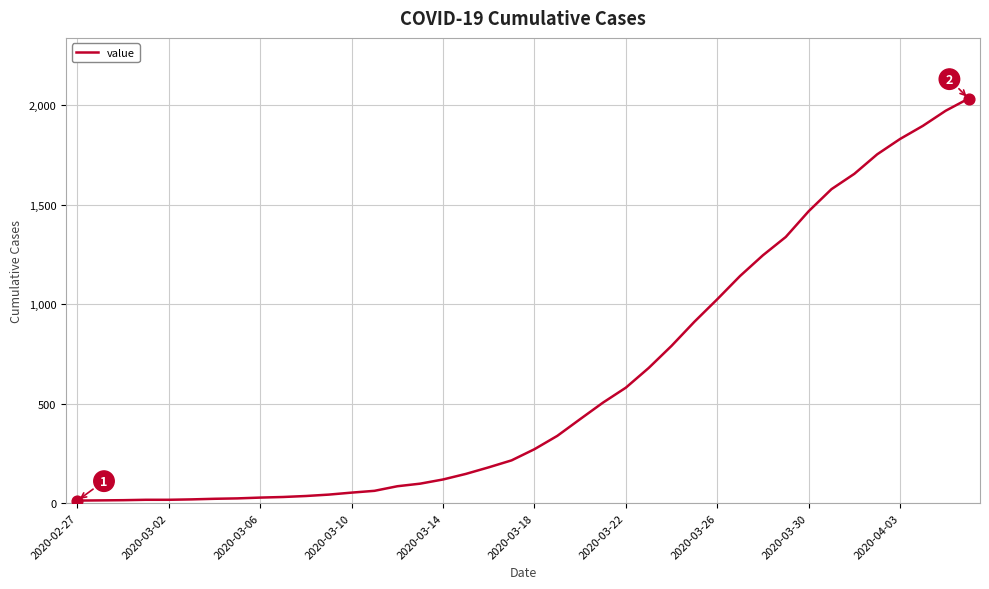

What is the difference between the maximum and minimum values?

2019